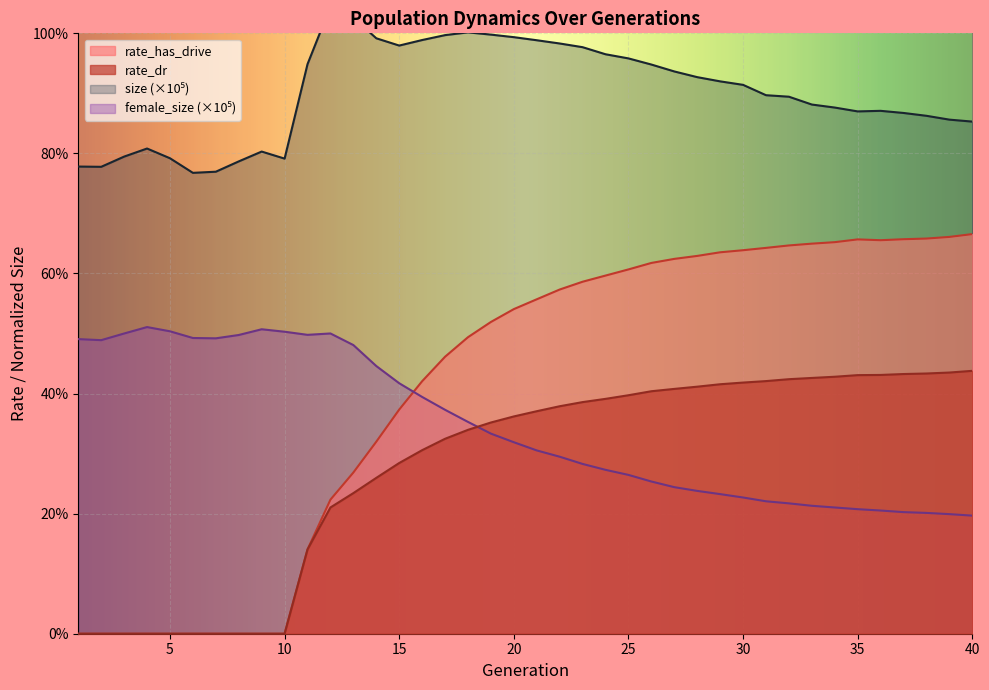

List the series in order of their peak value, lowest first.

rate_dr, female_size, rate_has_drive, size